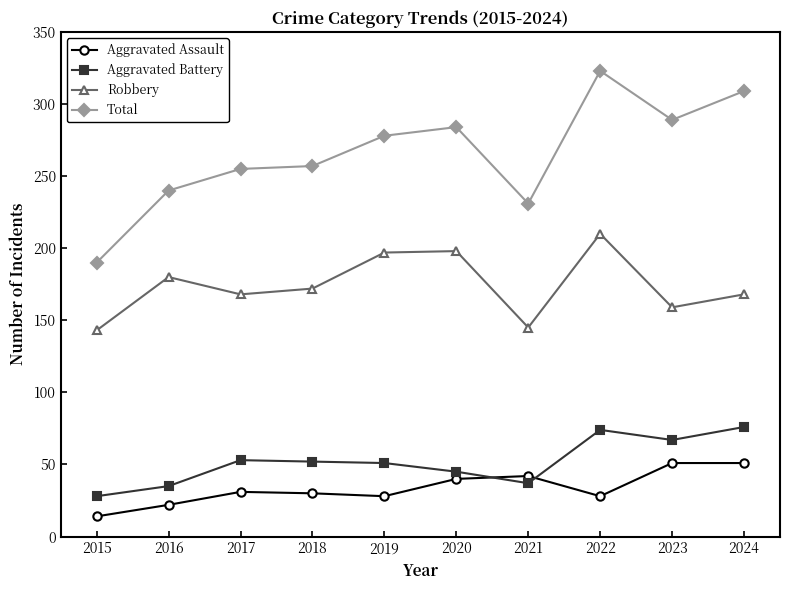

What is the value of the Robbery point at the 10th from the left?

168